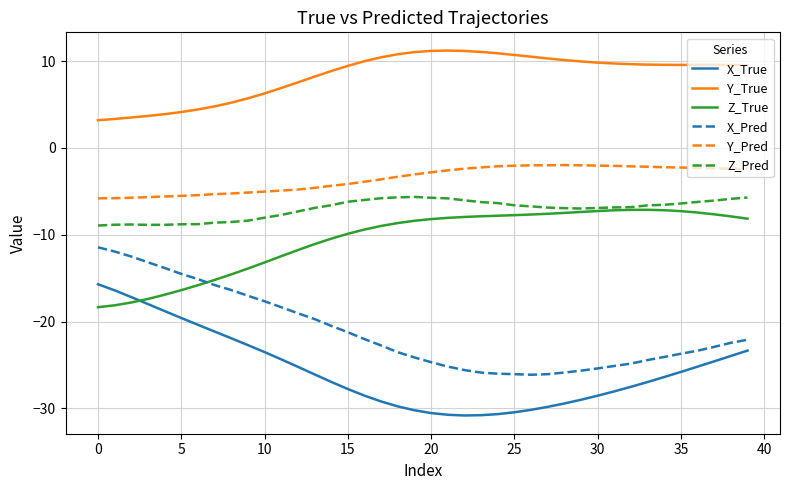

True or false: Z_Pred and X_True cross at least once.

False